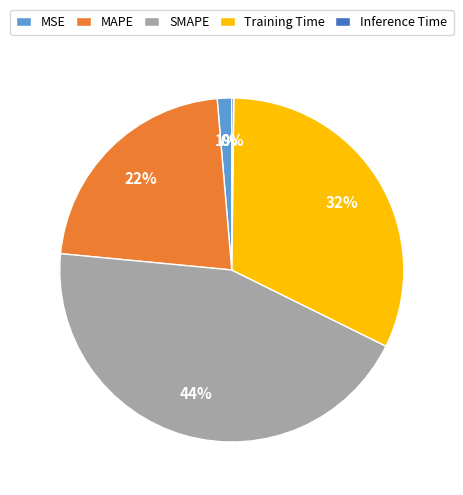

To the nearest percent, what portion does Training Time represent?

32%